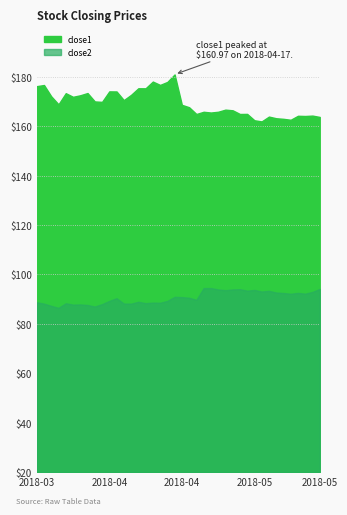

What is the label of the 35th point from the left?

2018-05-08